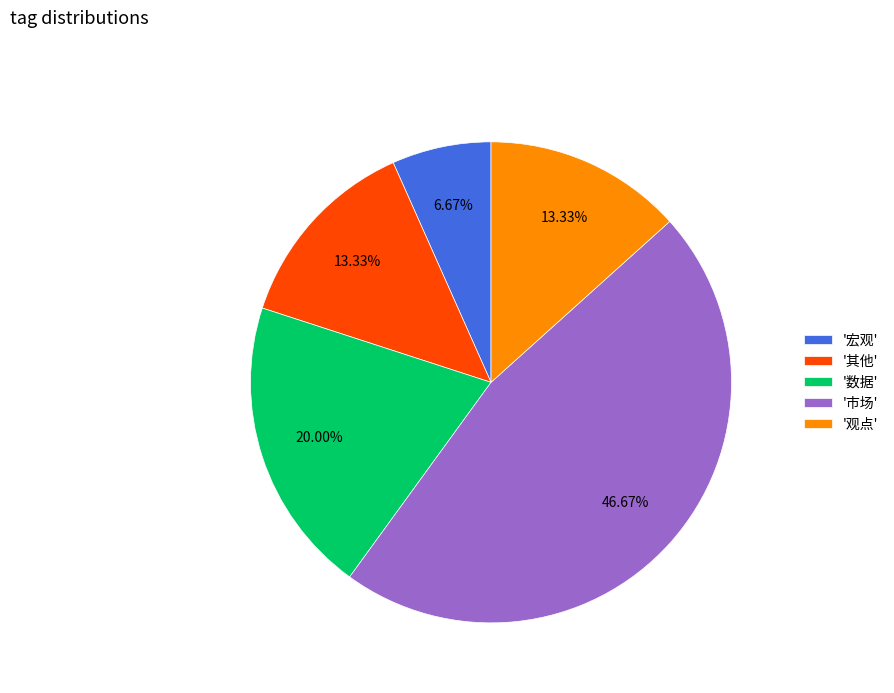

Do '宏观' and '其他' together represent more than half of the pie?

No